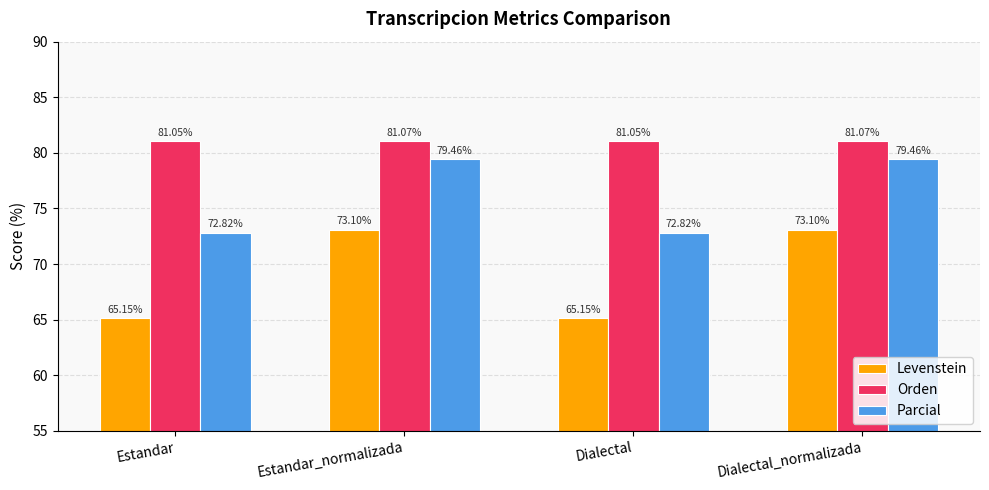

What is the spread (max minus min) of values at Dialectal_normalizada?

8.0